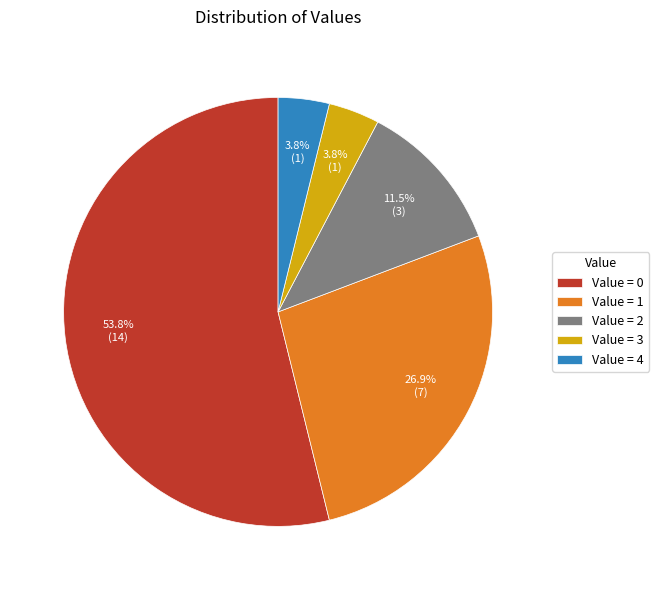

Which slice is the largest?

Value = 0